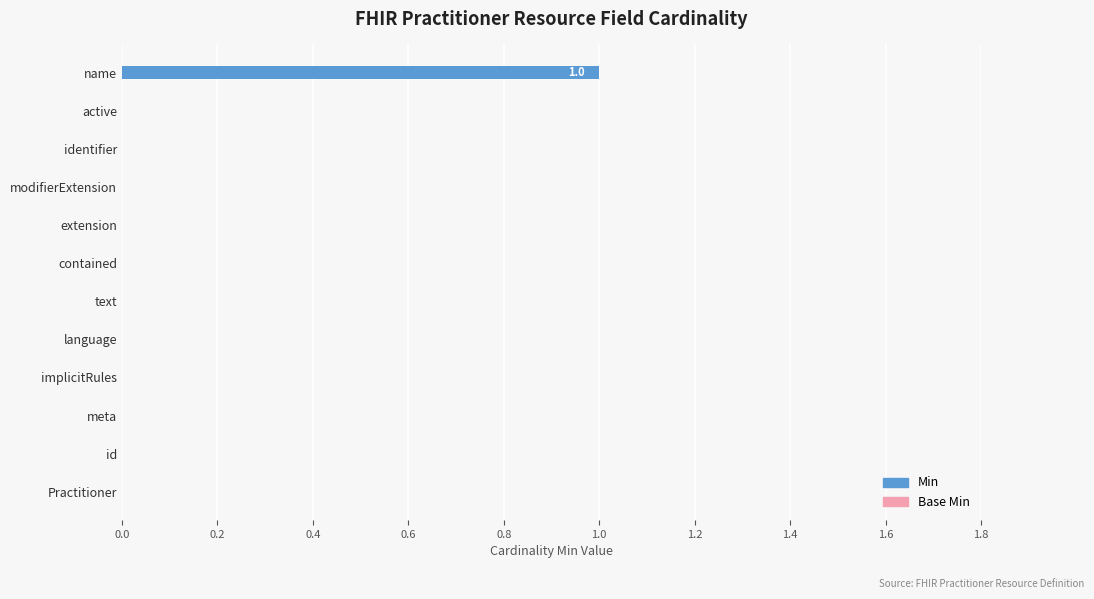

The value at extension is -1. True or false?

False